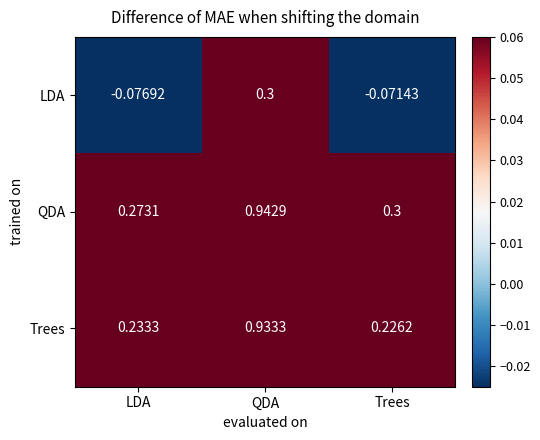

Where is Trees nearest to the value 0?

Trees